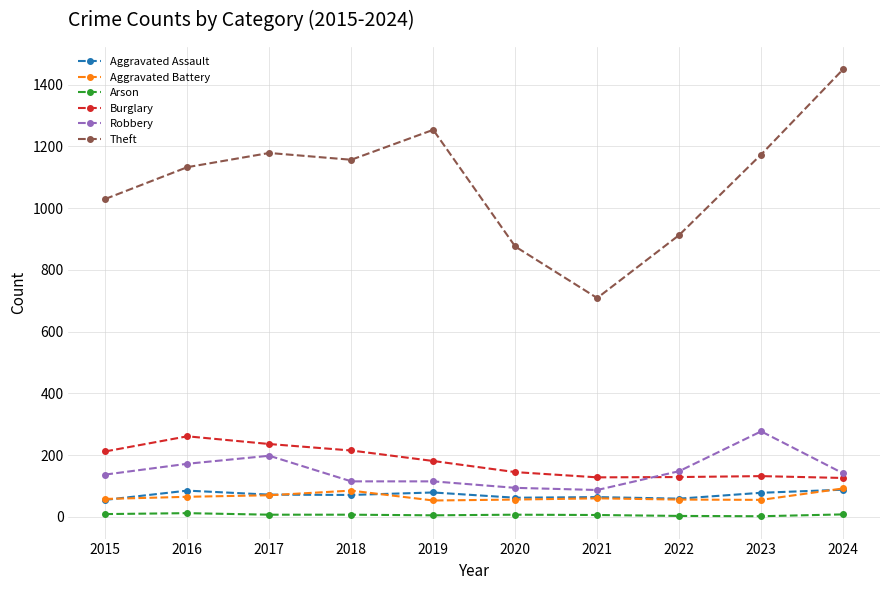

At how many categories does at least one series exceed 766?

9